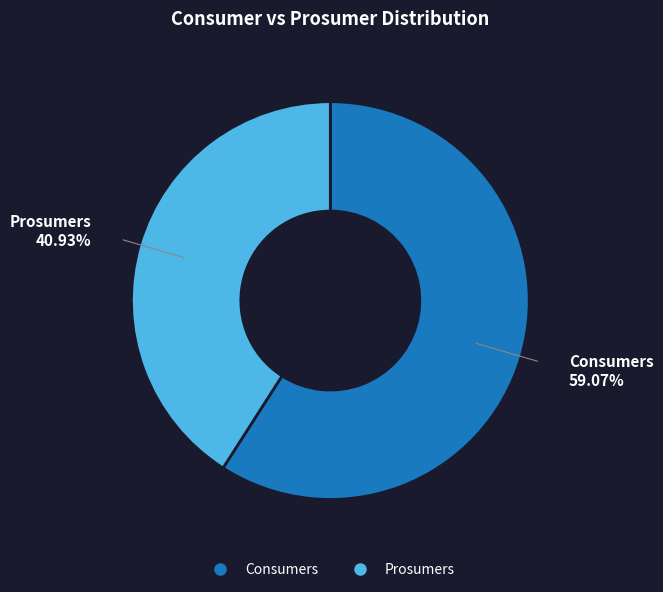

What percentage is the Consumers slice, to the nearest percent?

59%